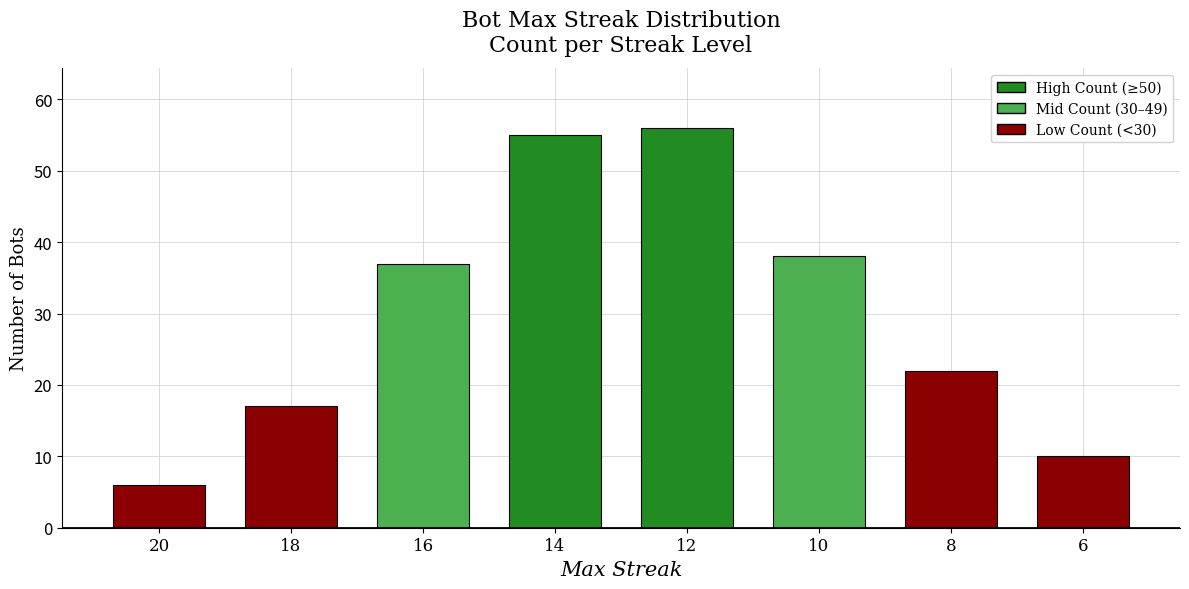

Is it true that the value at 20 is 1?

False